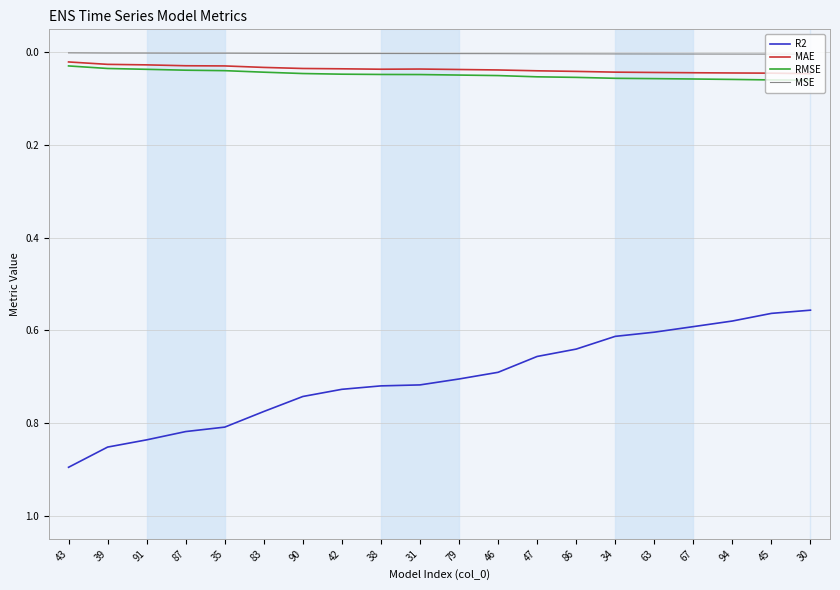

Which label corresponds to the largest value in the chart?

43